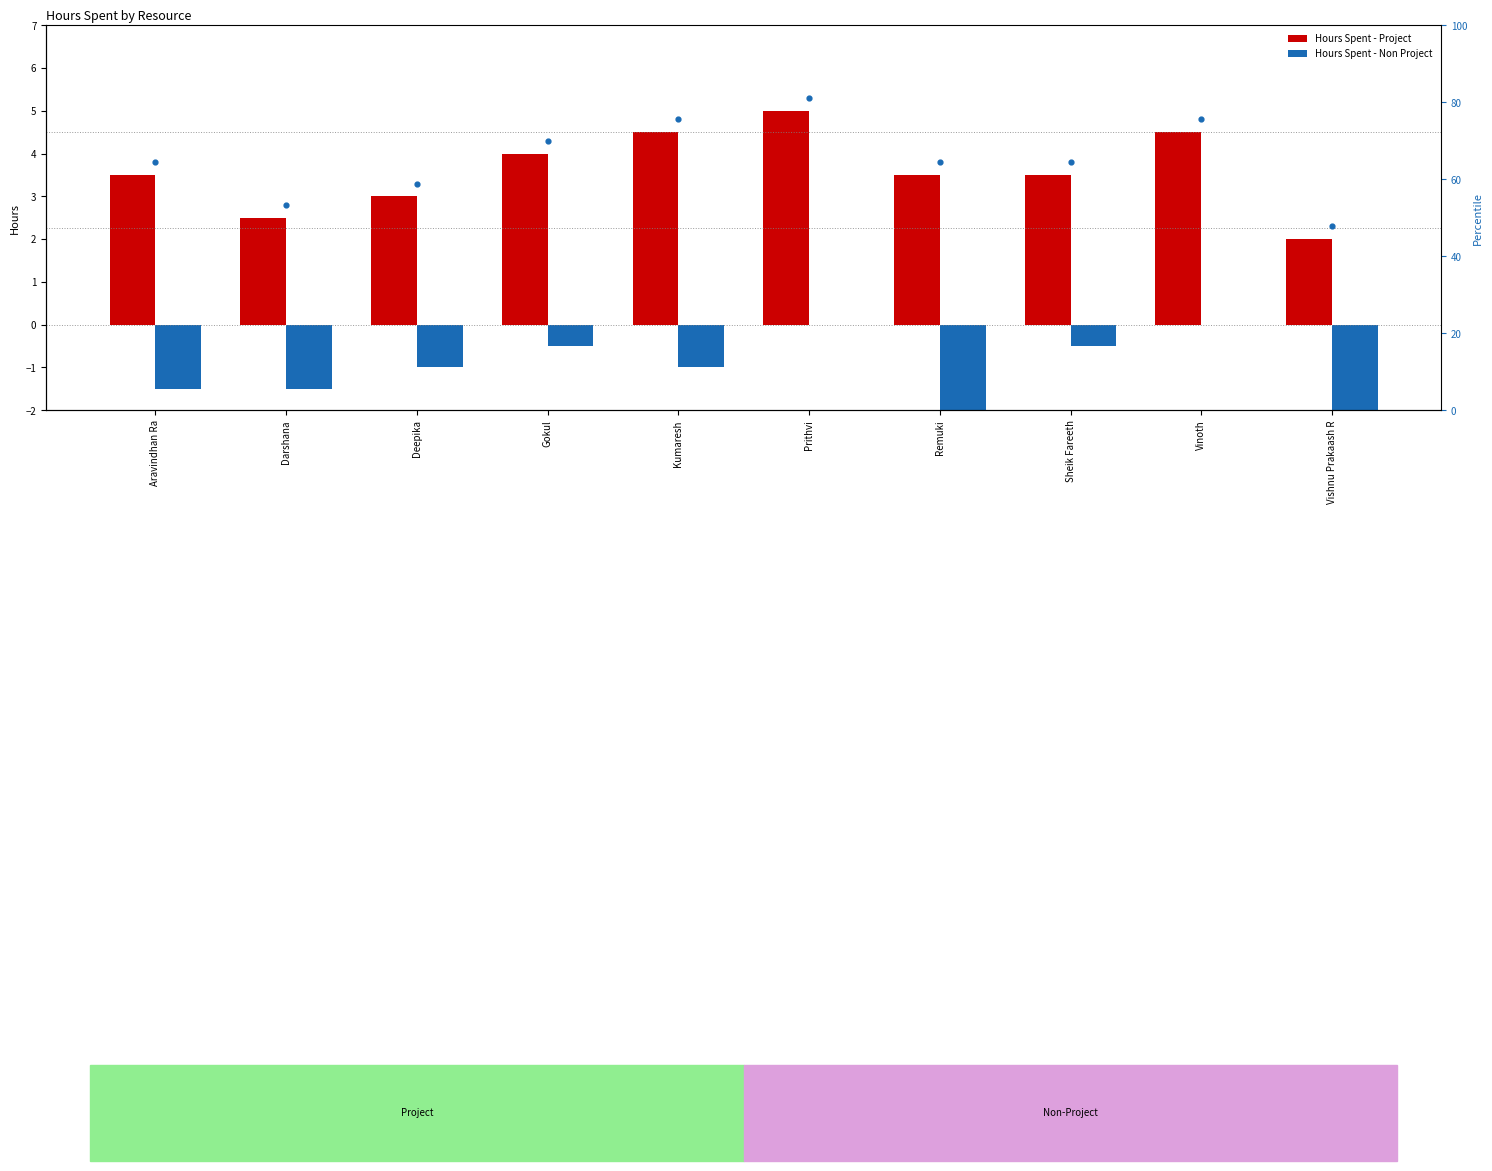

At which category is the sum across all series the highest?

Prithvi